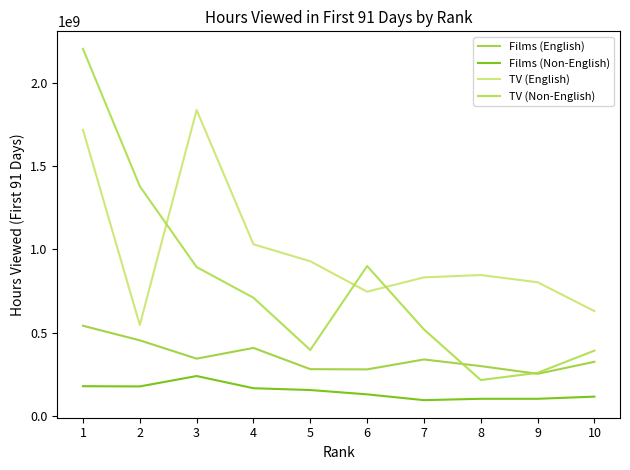

True or false: TV (English) and TV (Non-English) intersect in this chart.

True